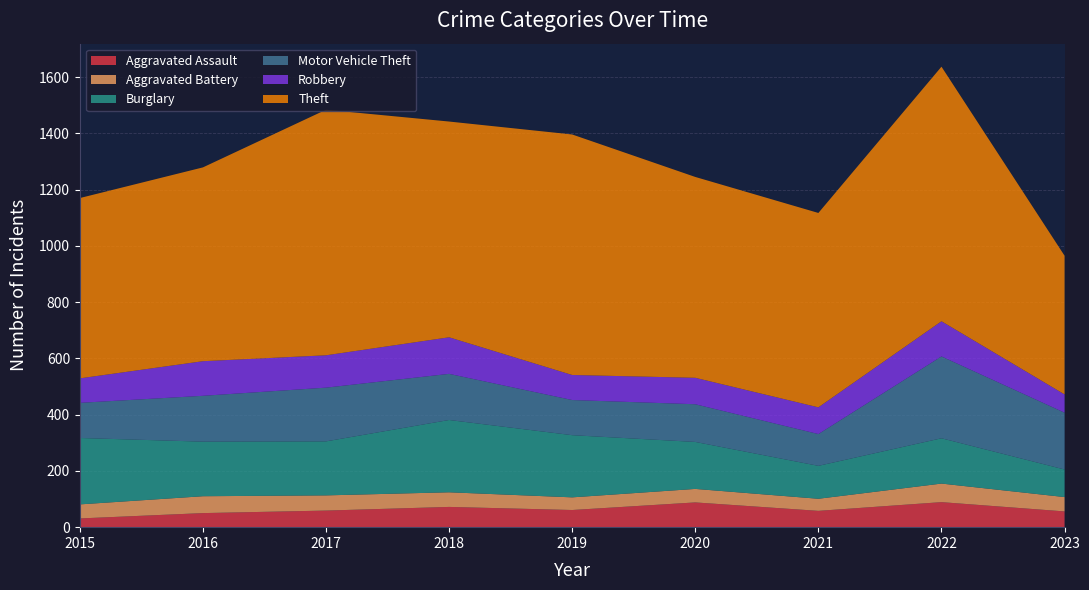

Reading left to right, list all the values displayed in this chart.

Aggravated Assault: 2015=31	2016=50	2017=59	2018=72	2019=61	2020=88	2021=58	2022=89	2023=56
Aggravated Battery: 2015=50	2016=60	2017=54	2018=52	2019=45	2020=48	2021=43	2022=66	2023=51
Burglary: 2015=236	2016=194	2017=192	2018=257	2019=221	2020=167	2021=117	2022=161	2023=98
Motor Vehicle Theft: 2015=125	2016=163	2017=191	2018=164	2019=125	2020=134	2021=113	2022=291	2023=202
Robbery: 2015=87	2016=123	2017=115	2018=130	2019=89	2020=94	2021=95	2022=125	2023=65
Theft: 2015=641	2016=689	2017=873	2018=767	2019=855	2020=714	2021=691	2022=905	2023=493